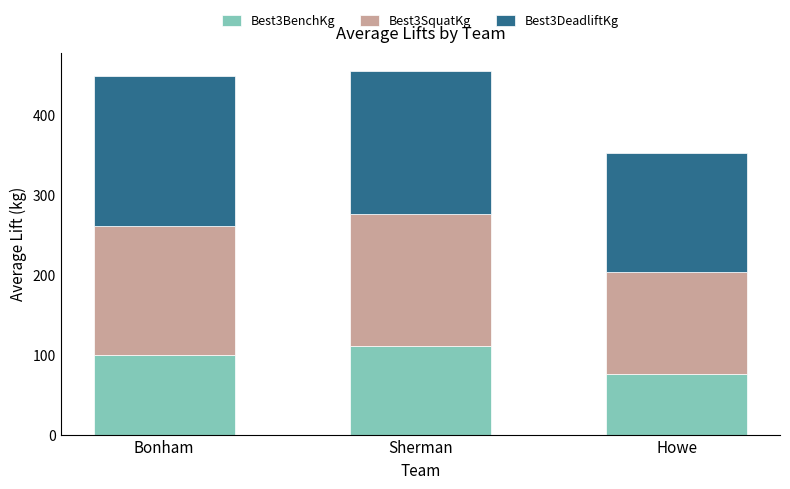

Reading right to left, list the values for the Best3BenchKg series.

Howe=75.8	Sherman=110.4	Bonham=100.0